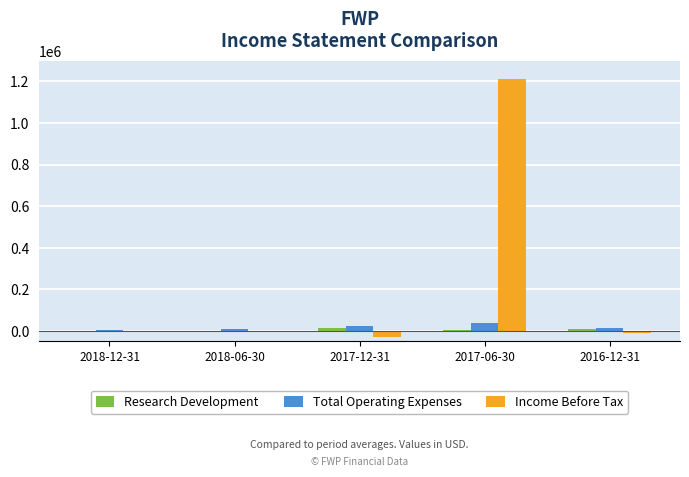

True or false: Research Development has a value of 1800 at 2018-06-30.

True